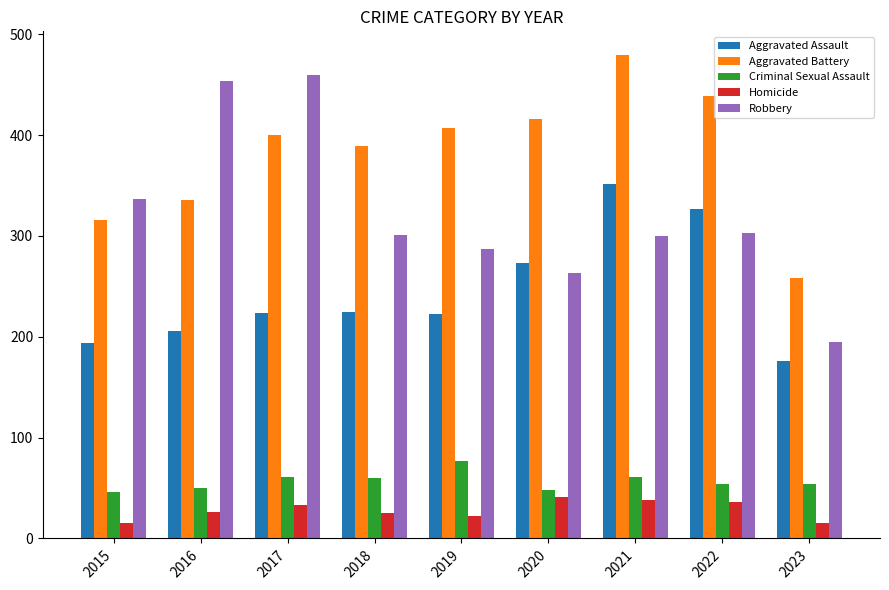

What is the sum of all Aggravated Battery values?

3440